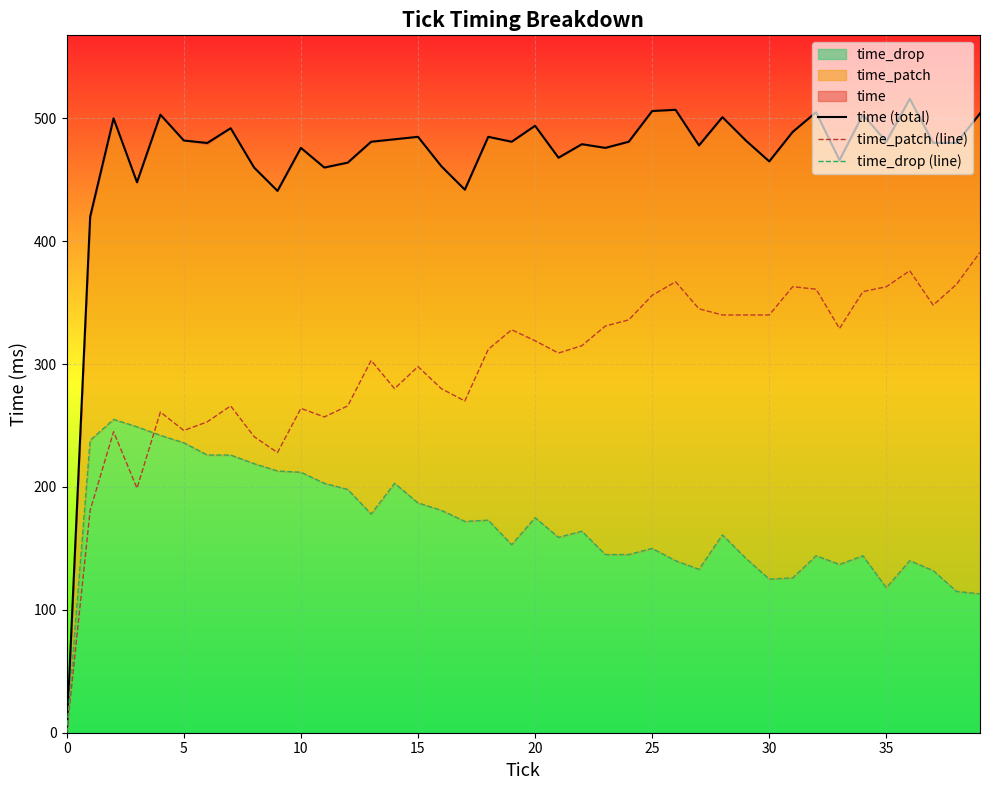

At which label is time_drop (line) closest to 127?

31